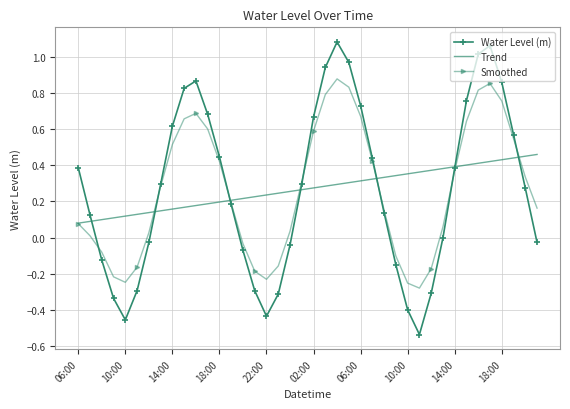

Which series has the widest spread of values?

Water Level (m)